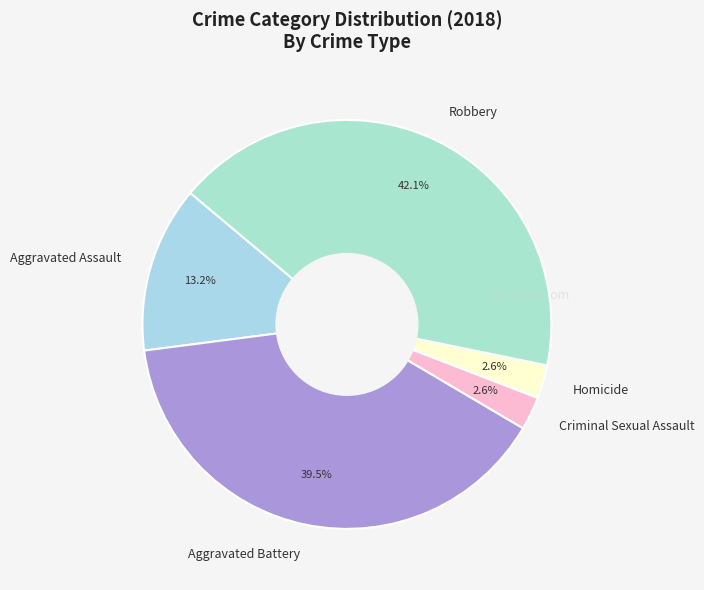

Combined, do Aggravated Battery and Robbery account for over 50%?

Yes